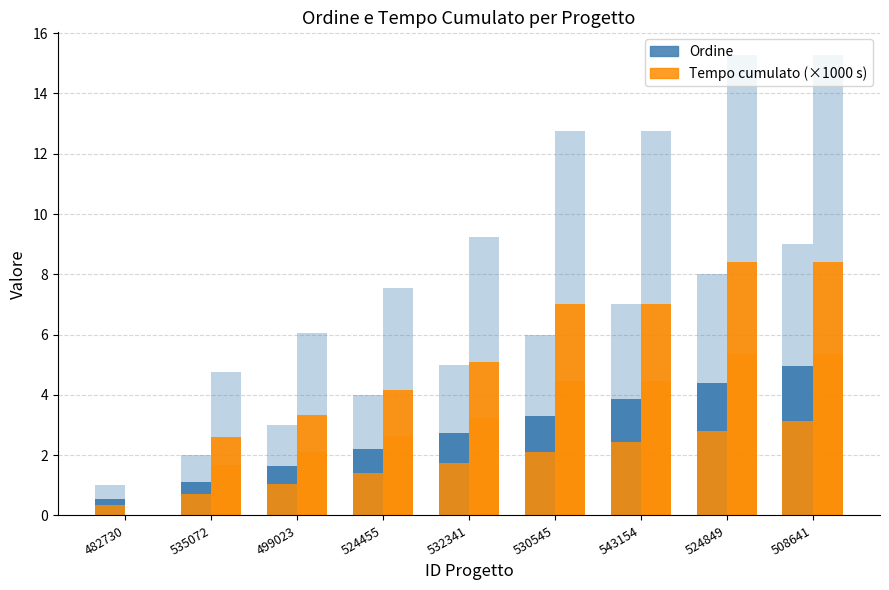

How many bars are there in each group?

2